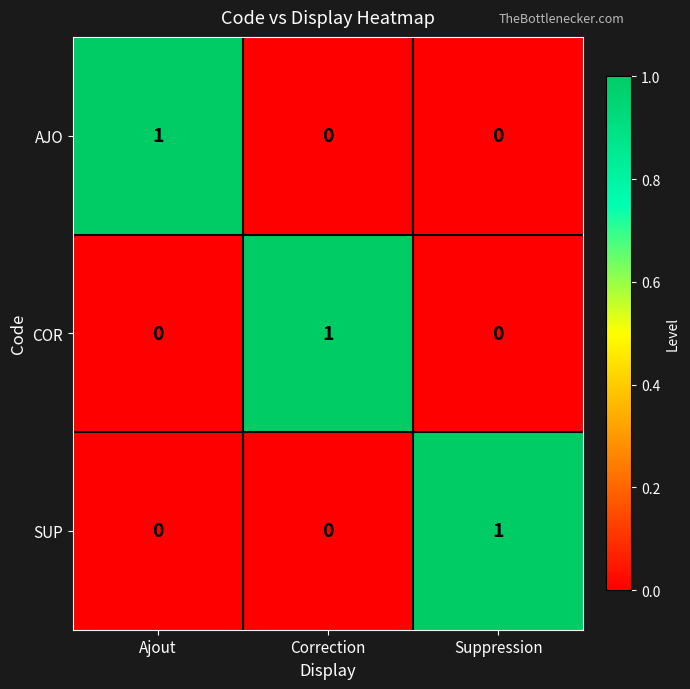

At which label does SUP reach its peak?

Suppression